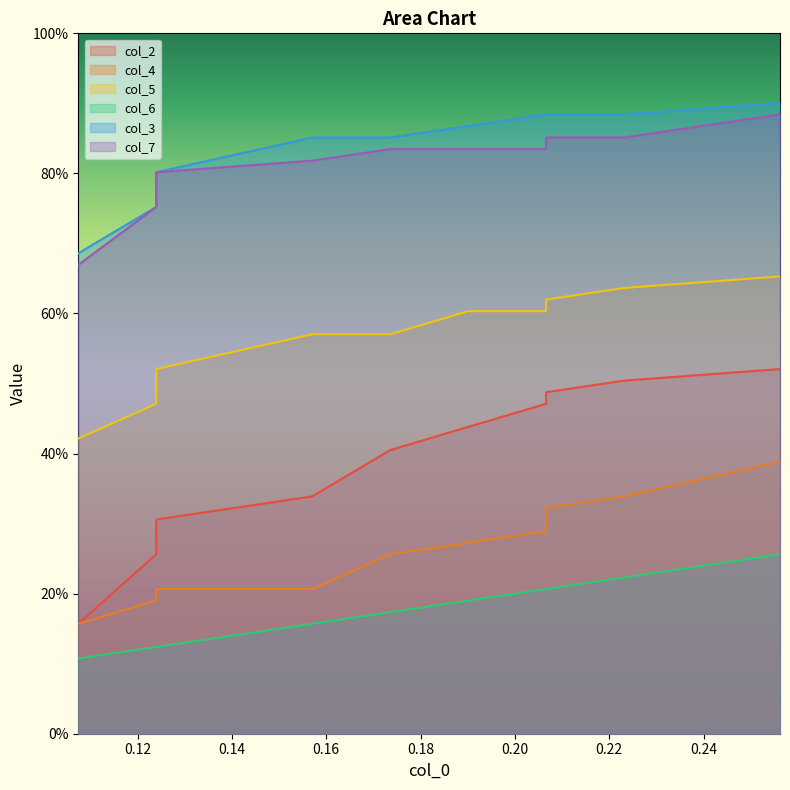

What is the difference between the maximum and minimum values in the col_7 series?

0.2